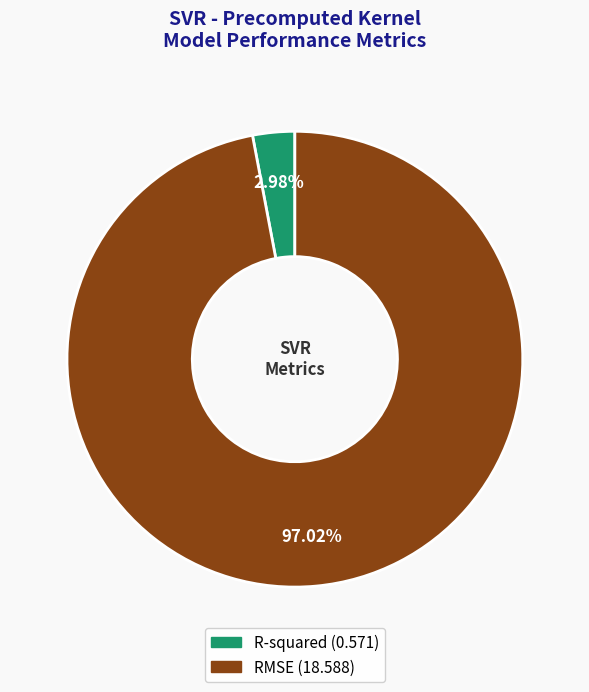

What portion of the pie excludes R-squared?

97.0%